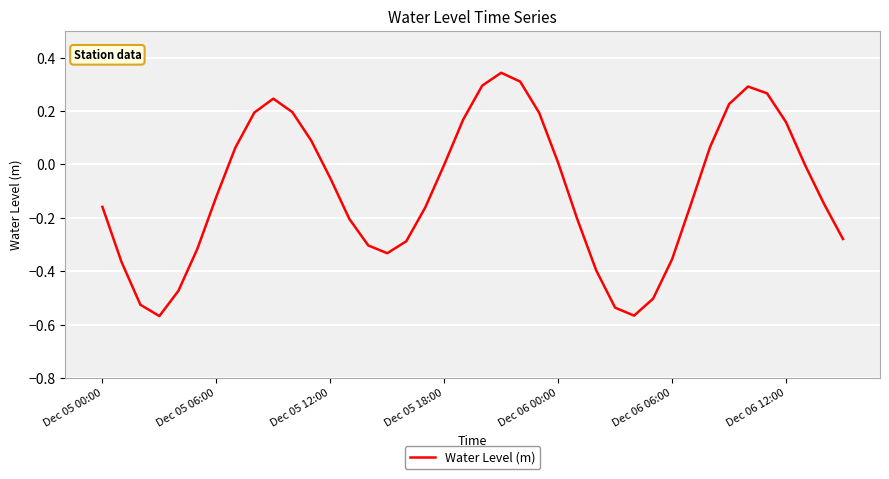

What is the difference between the maximum and minimum values?

0.9